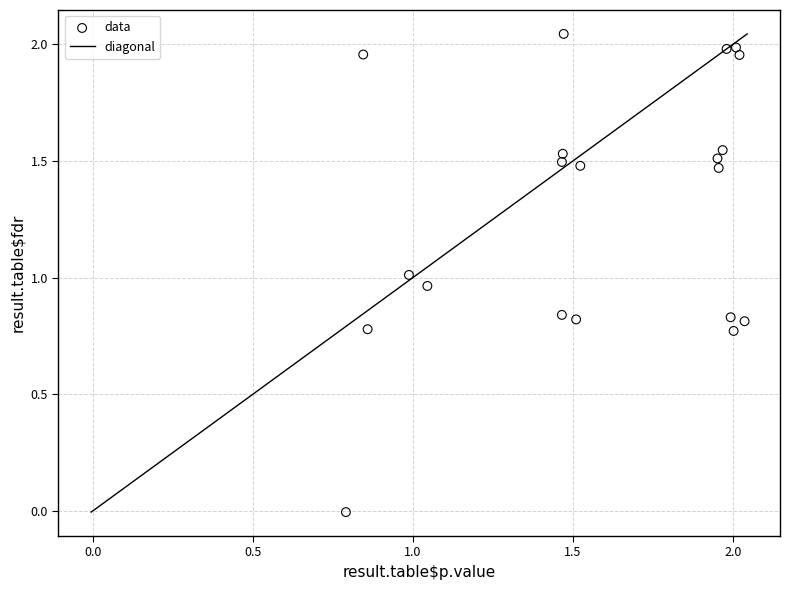

What is the range of X values (max minus min)?

1.2